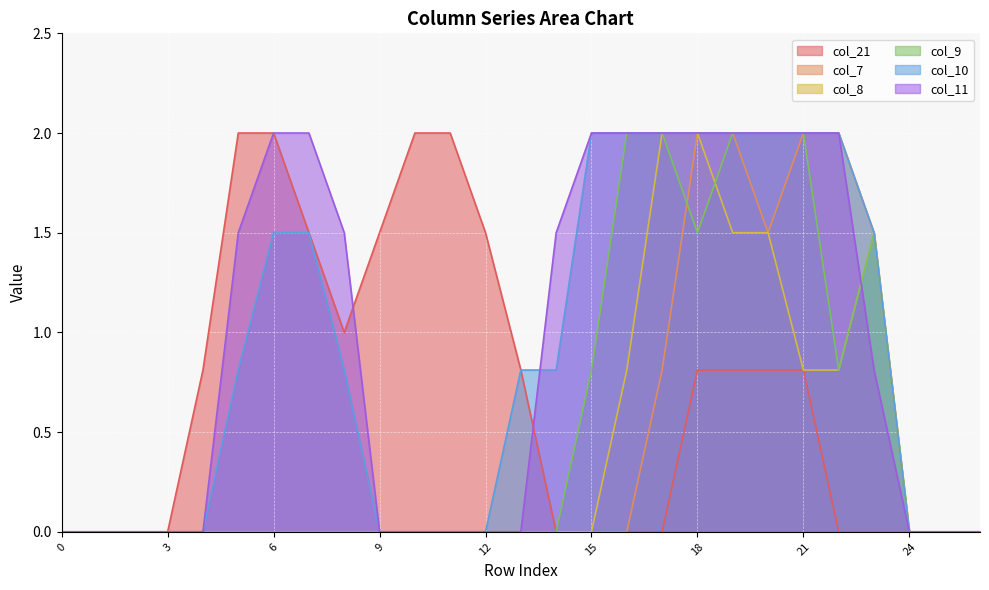

What is the difference between the second highest and minimum values in the col_21 series?

2.0